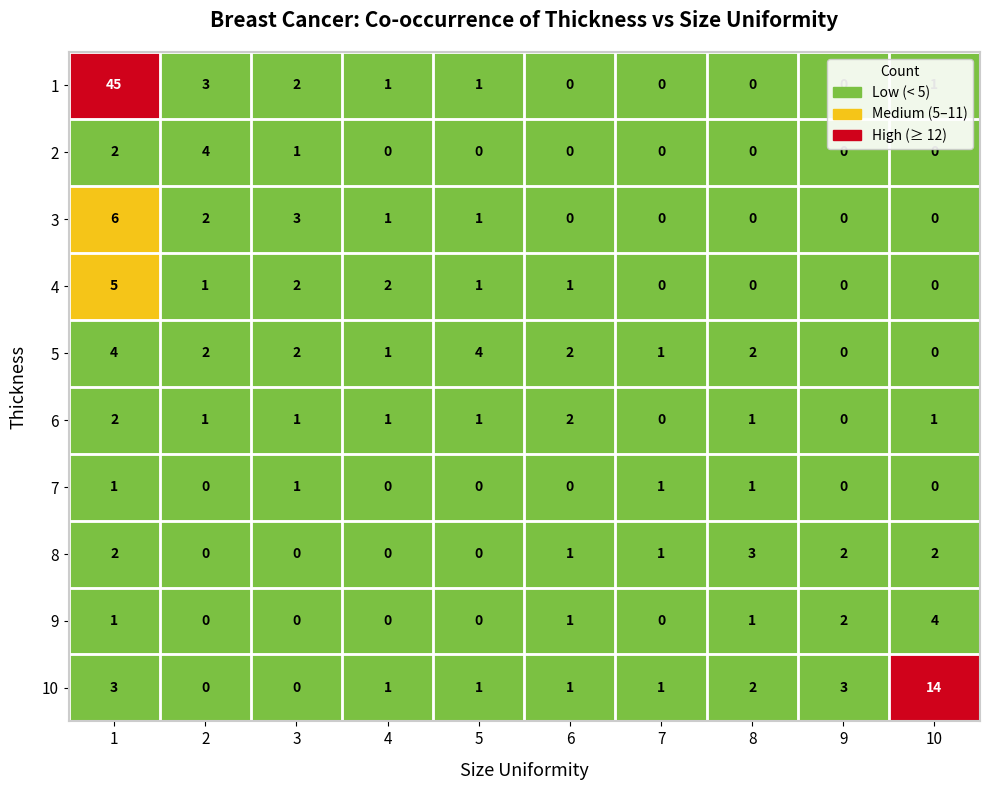

The 2 series shows 0 at 6. True or false?

True